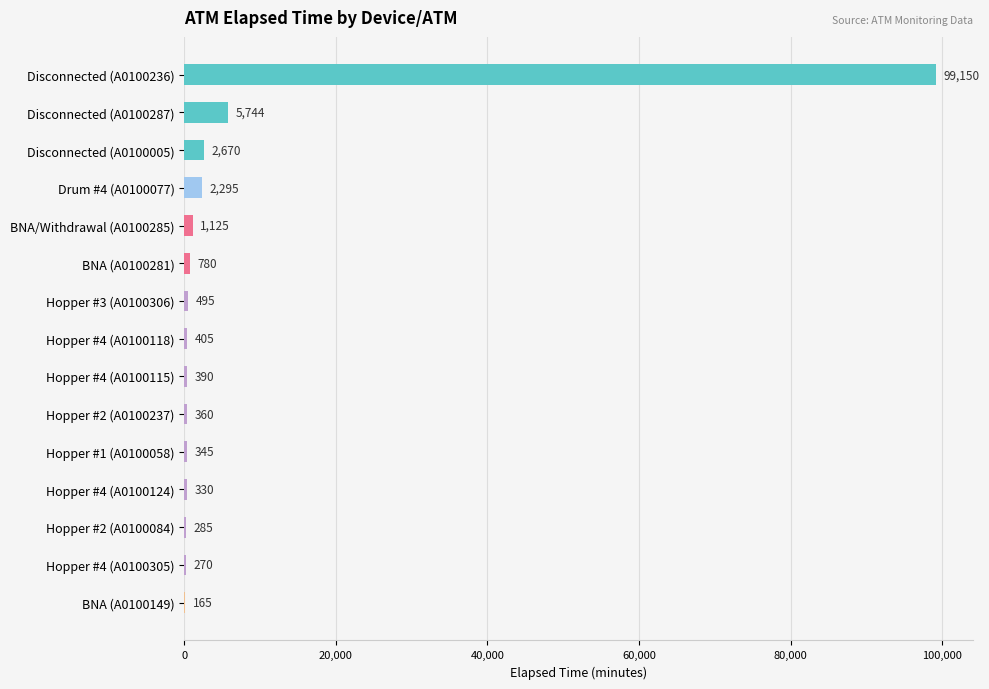

What is the sum of all values?

114809